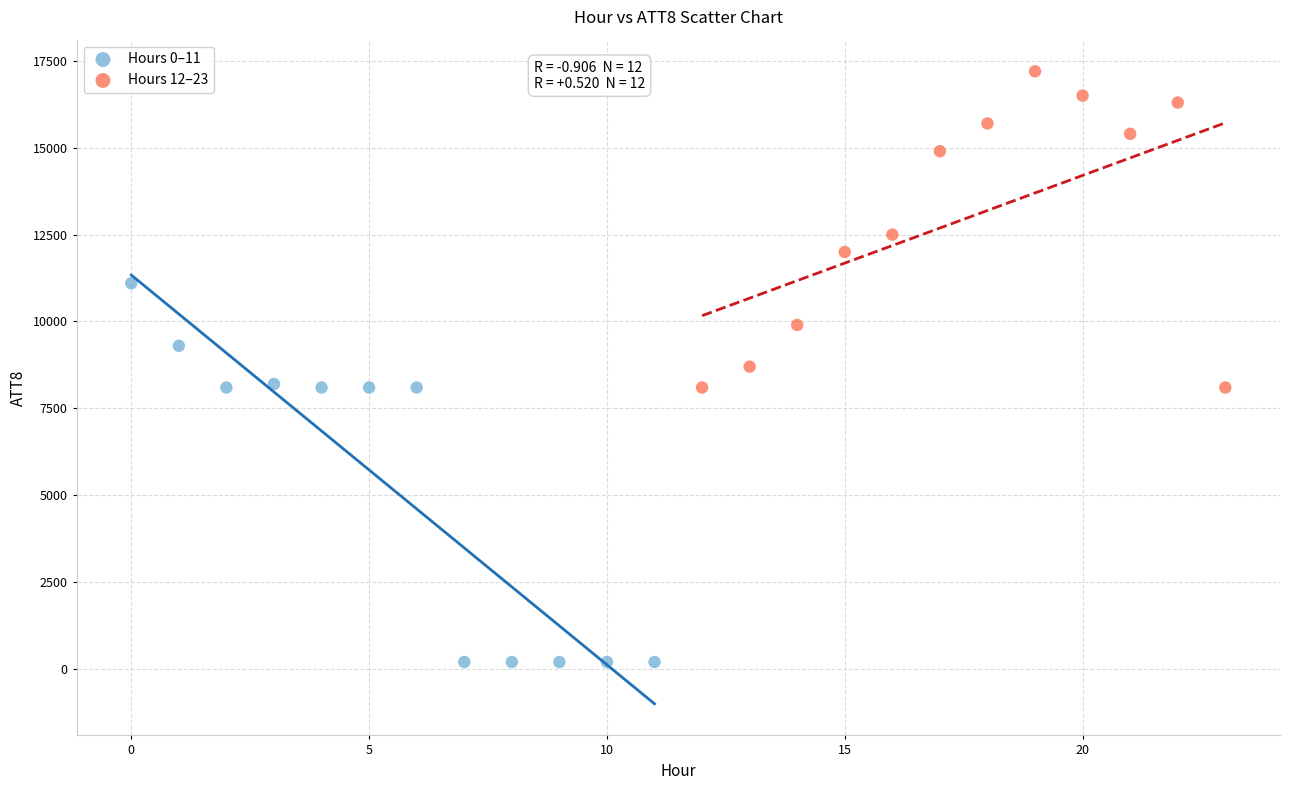

Which series contains the highest Y value?

Hours 12–23